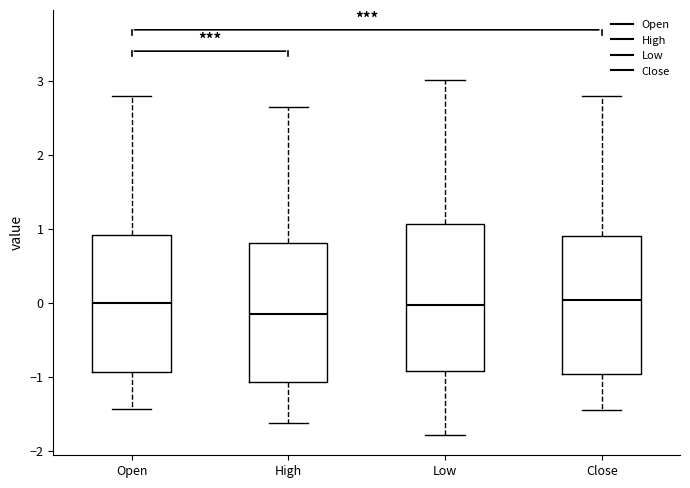

Comparing the boxes themselves (not the whiskers), which one is the tallest?

Low